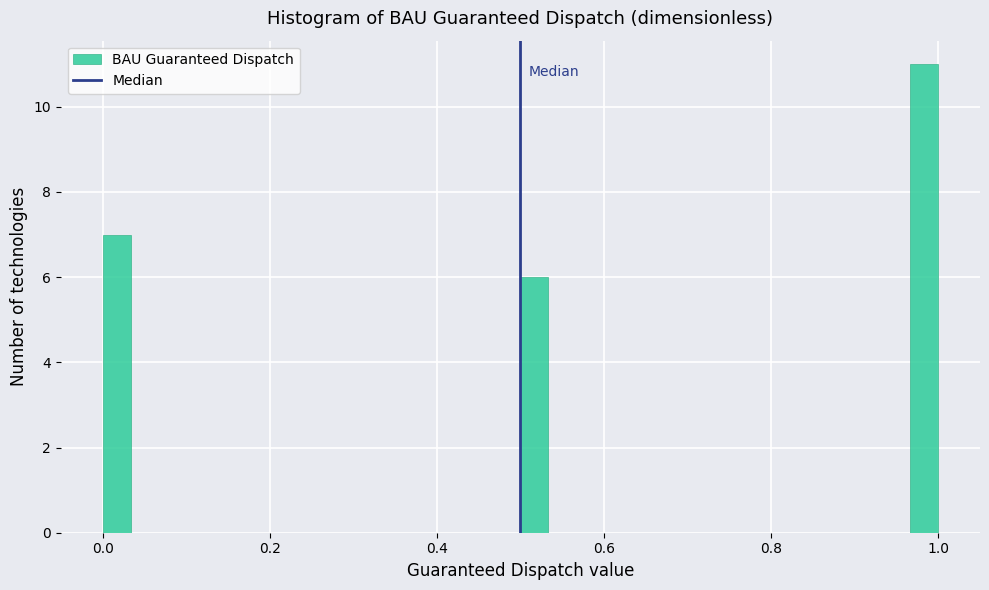

Around what value on the x-axis is the tallest bar? Give the approximate position of its centre, as read against the axis.

0.98